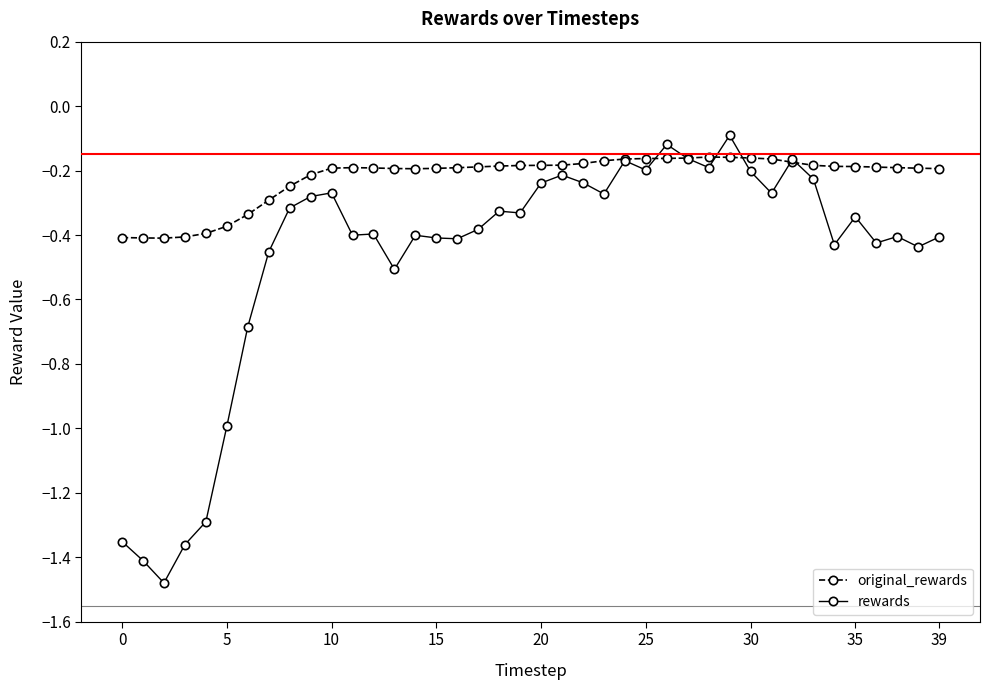

Which series has the largest total across all categories?

original_rewards